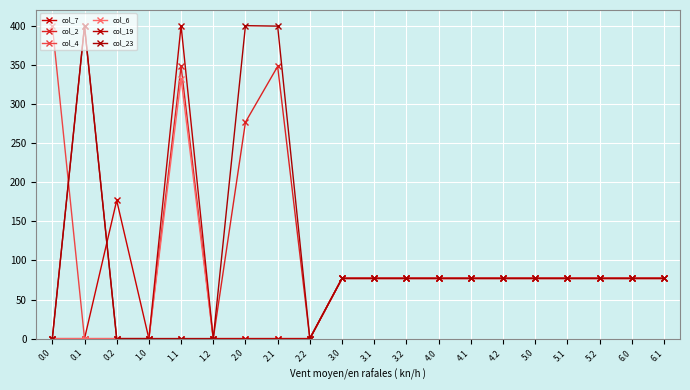

Rank the series by their maximum value, from highest to lowest.

col_4, col_19, col_23, col_2, col_6, col_7